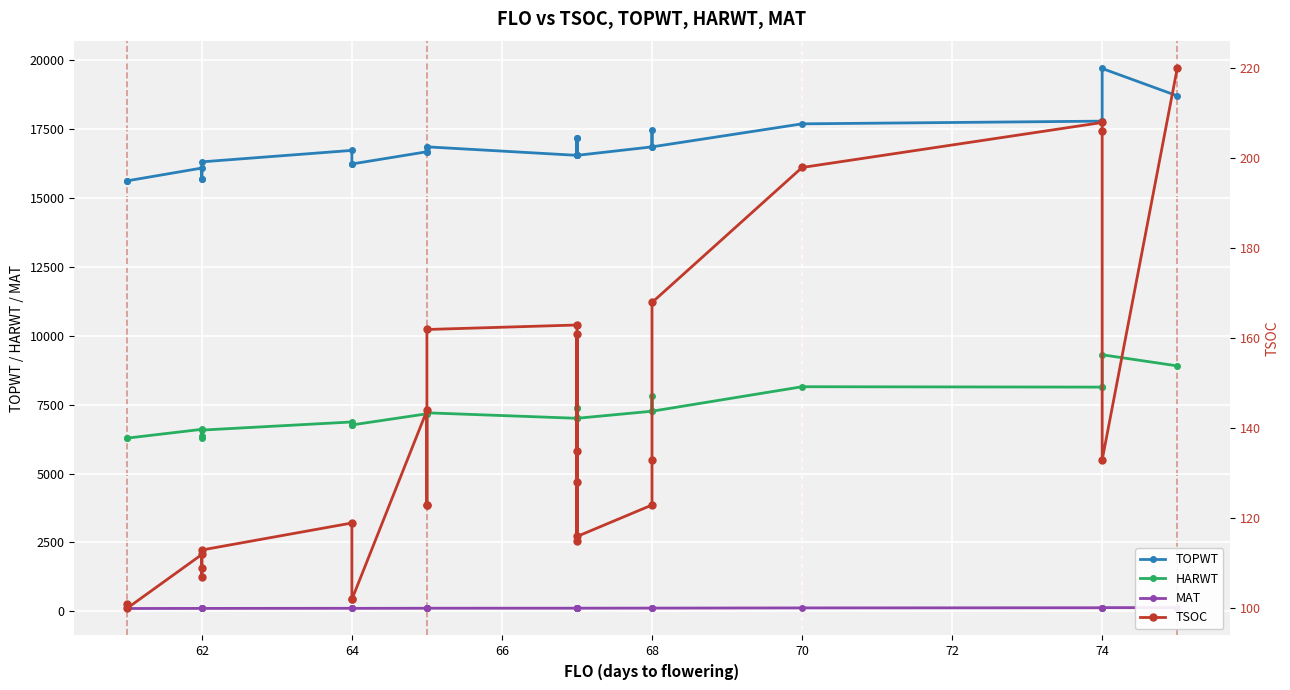

Between which two adjacent categories do MAT and TSOC first intersect?

62 and 64